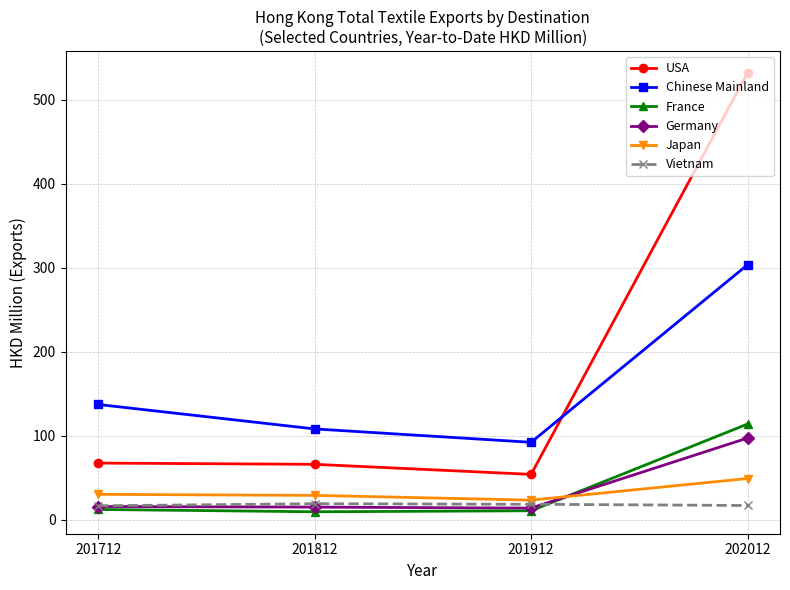

What is the sum of the Germany values at 201912 and 202012?

111.0